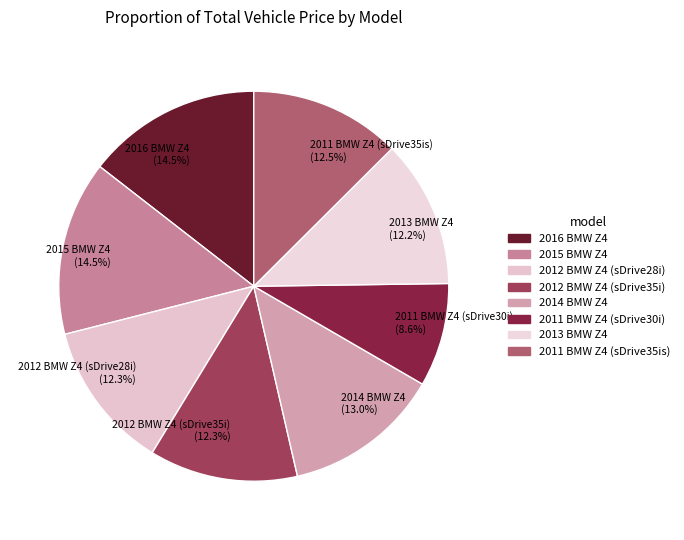

Which slice is the smallest?

2011 BMW Z4 (sDrive30i)